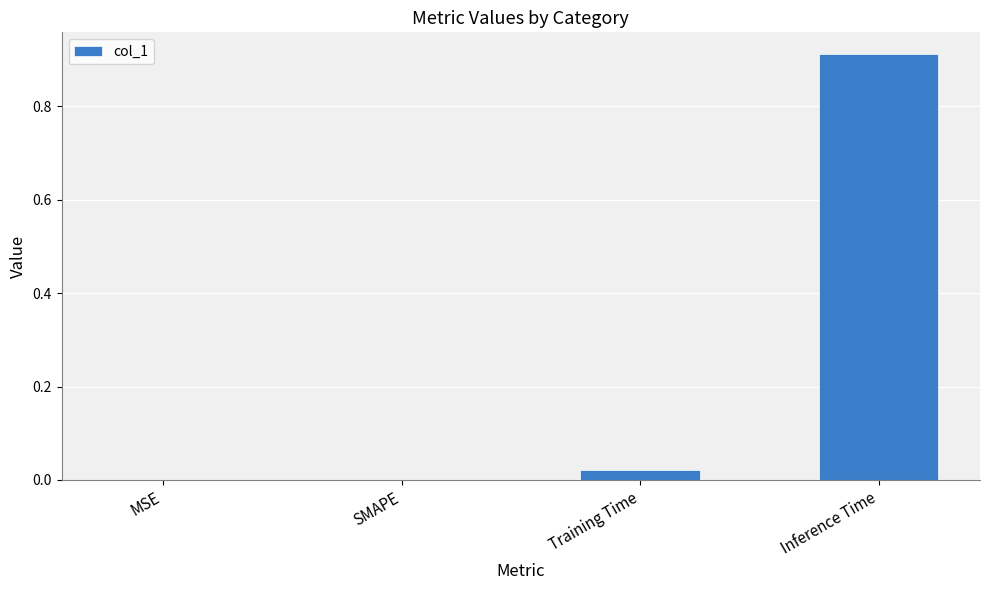

Which has a higher value, Training Time or Inference Time?

Inference Time